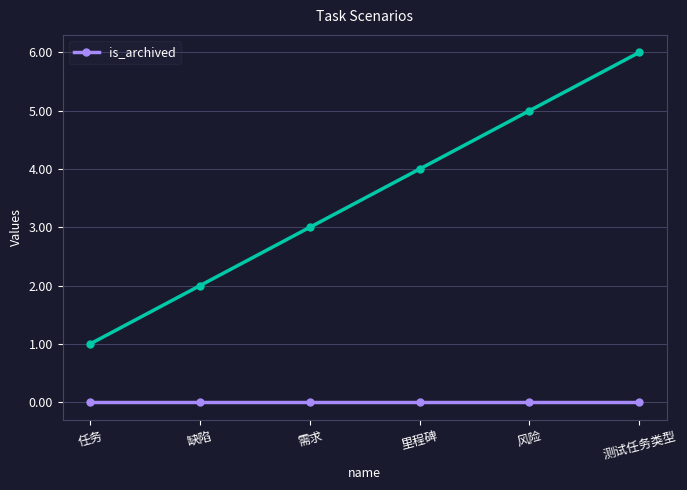

Does the chart have visible grid lines?

Yes